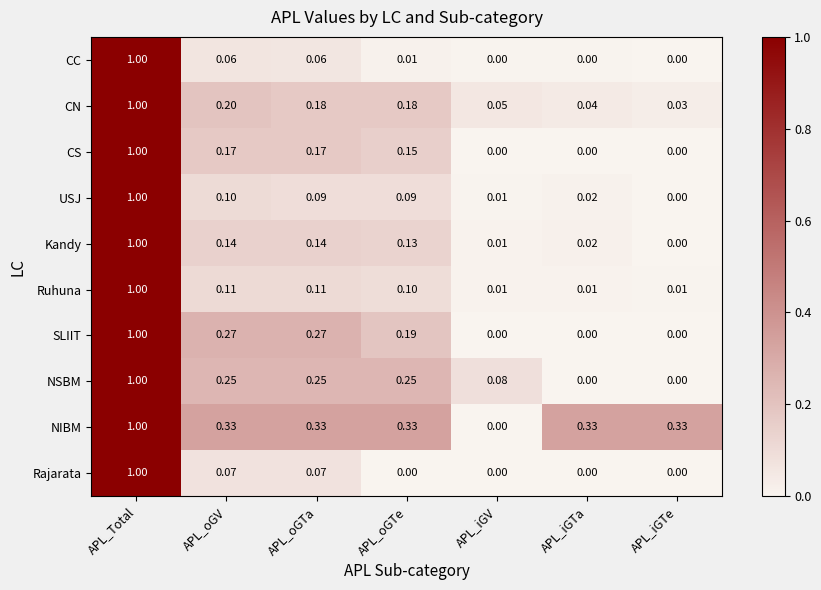

Which series has the largest total across all categories?

NIBM